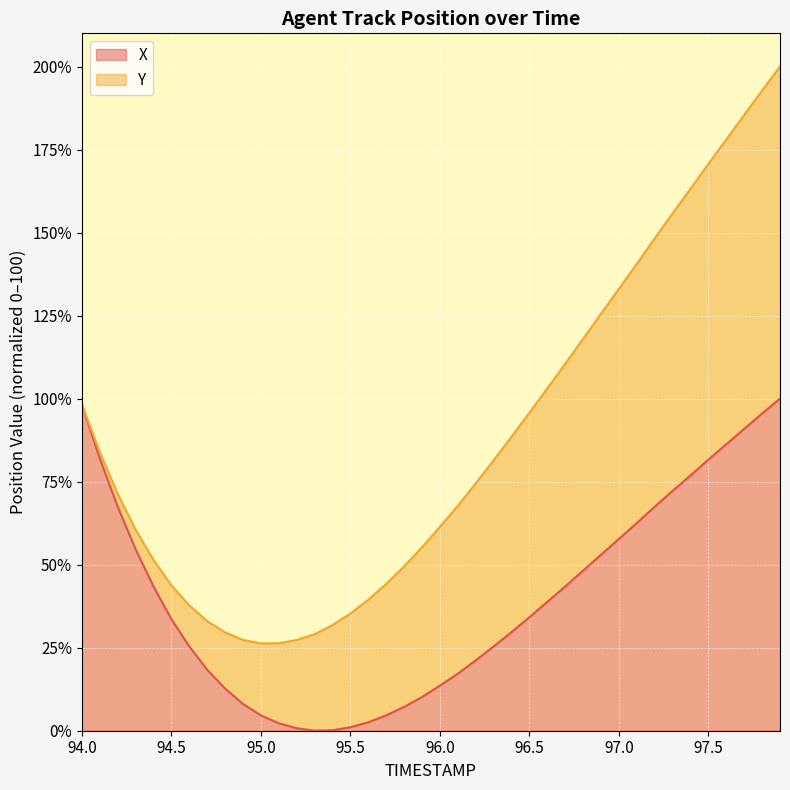

What is the ratio of the value at 94.3 to the value at 95.1?

24.4